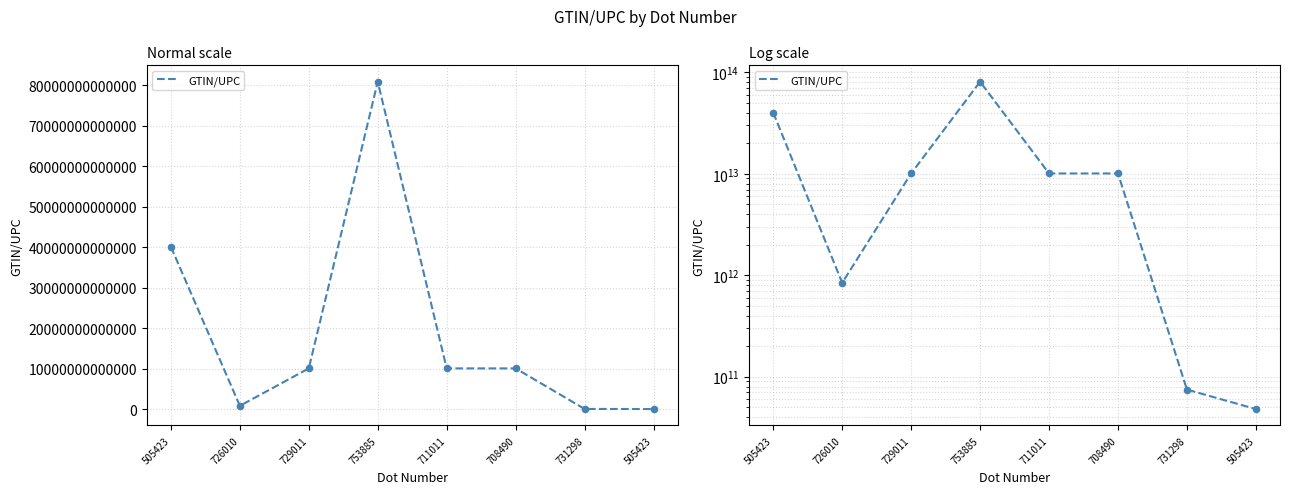

Between 729011 and 711011, which is larger?

711011